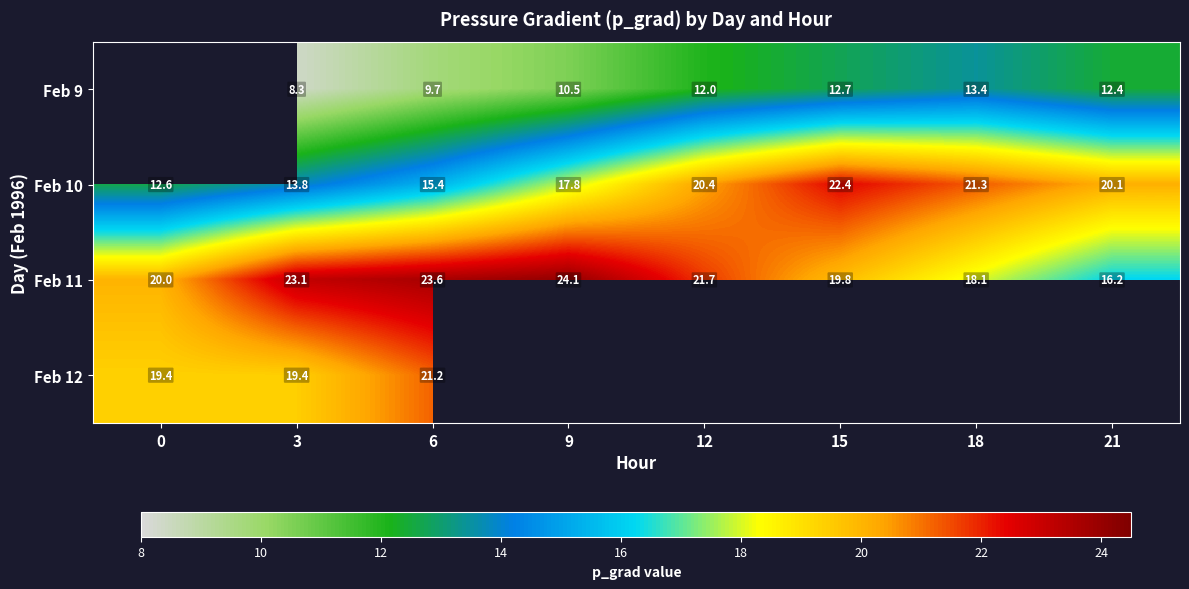

The Feb 12 series shows 19.4 at 3. True or false?

True